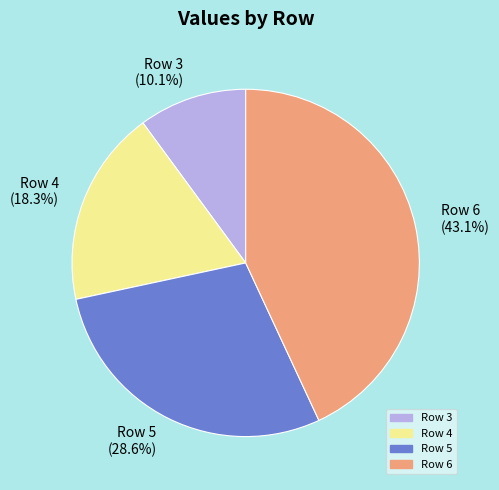

To the nearest percent, what portion does Row 3 represent?

10%